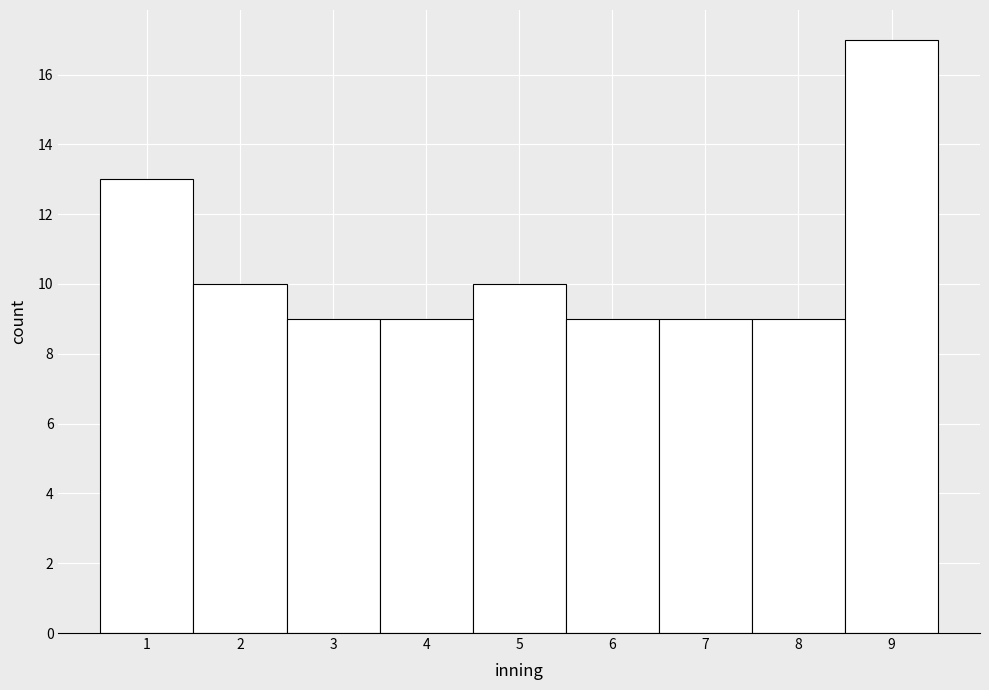

Which range on the x-axis has the tallest bar?

8.5 to 9.5